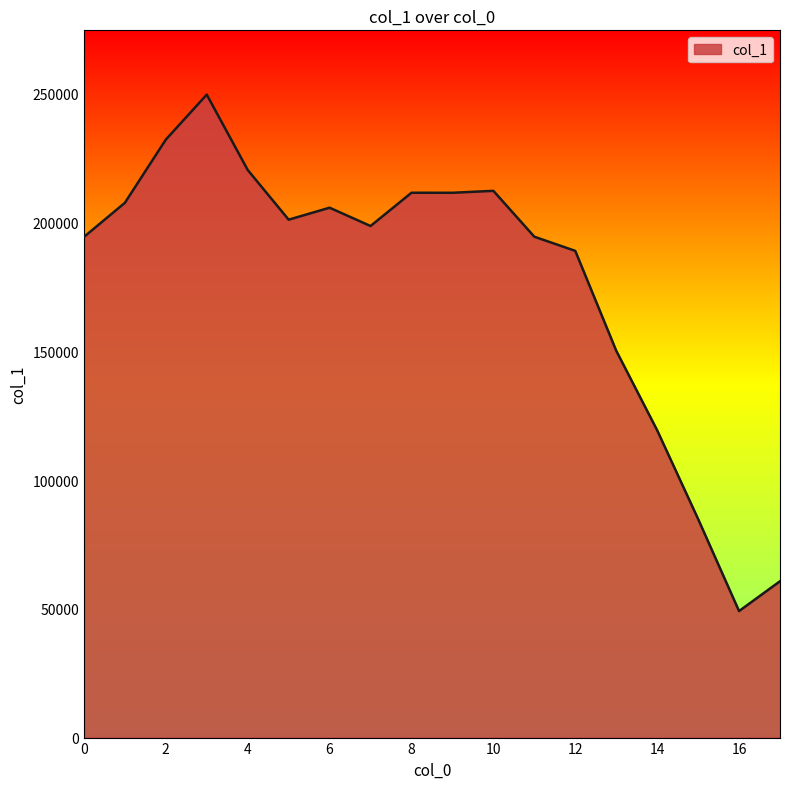

What is the average value?

177427